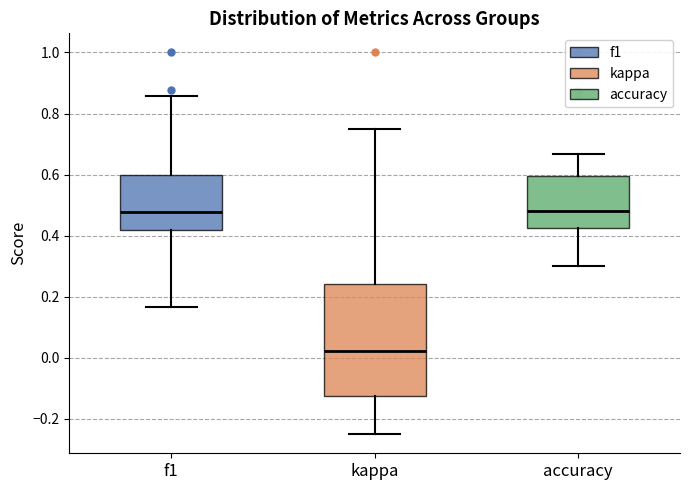

Reading left to right, transcribe this box plot: for each box, give where its median line is, the range the box spans, and where its two whiskers end, as read against the y-axis. The values are not printed on the chart, so give them approximately, as read against the axis.

f1: median 0.48, box 0.42 to 0.60, whiskers 0.16 to 0.86
kappa: median 0.02, box -0.12 to 0.24, whiskers -0.24 to 0.76
accuracy: median 0.48, box 0.42 to 0.60, whiskers 0.30 to 0.66